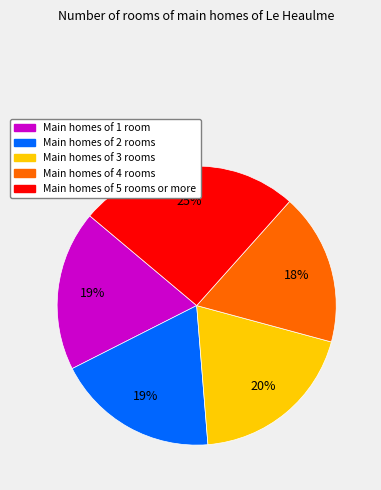

Count the number of slices in the pie.

5